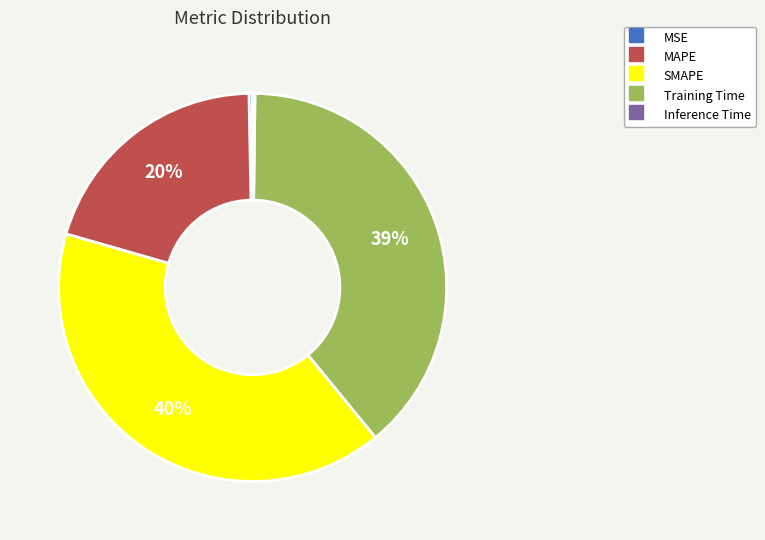

Which slice is the largest?

SMAPE